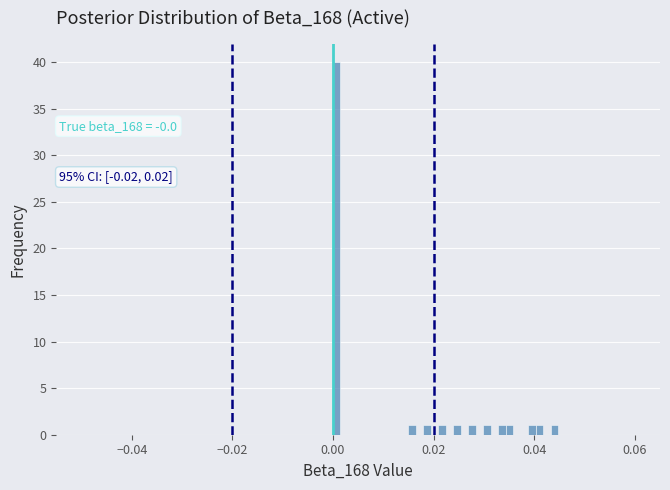

Around what value on the x-axis is the tallest bar? Give the approximate position of its centre, as read against the axis.

0.000